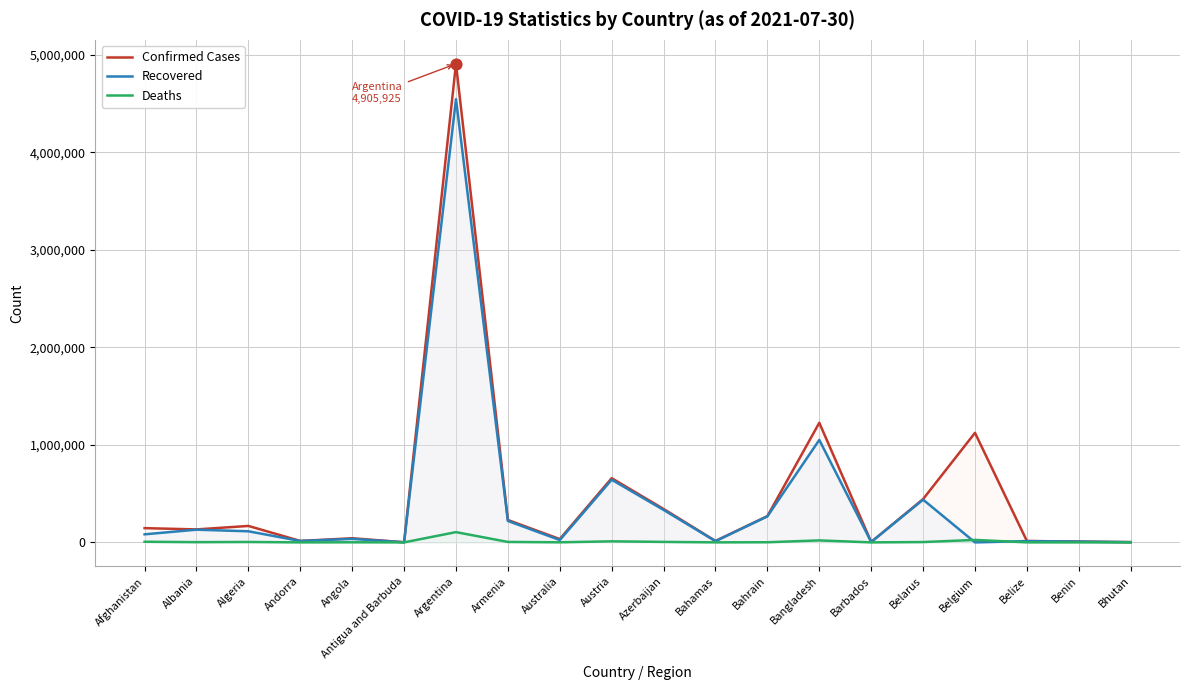

At how many categories does at least one series exceed 1303270?

1